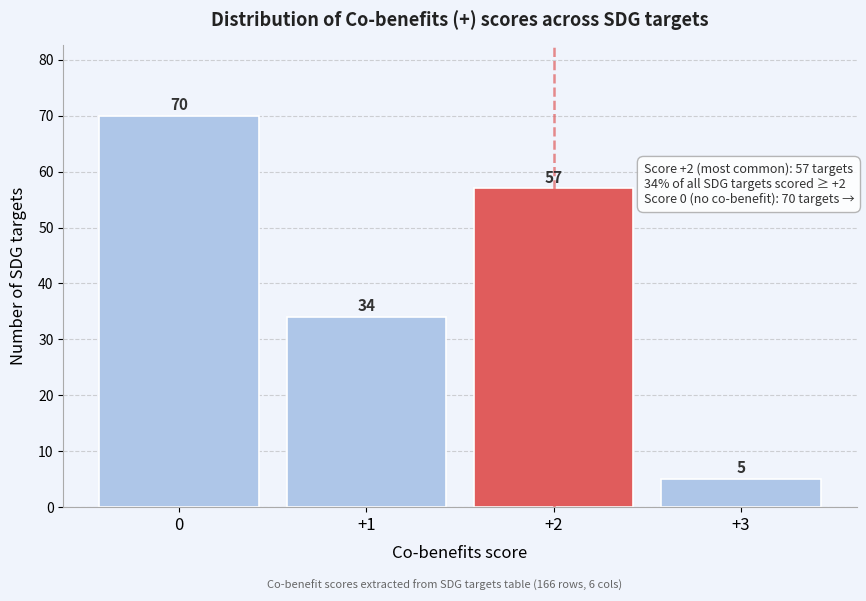

Reading left to right, extract all data points from this chart.

0=70	+1=34	+2=57	+3=5